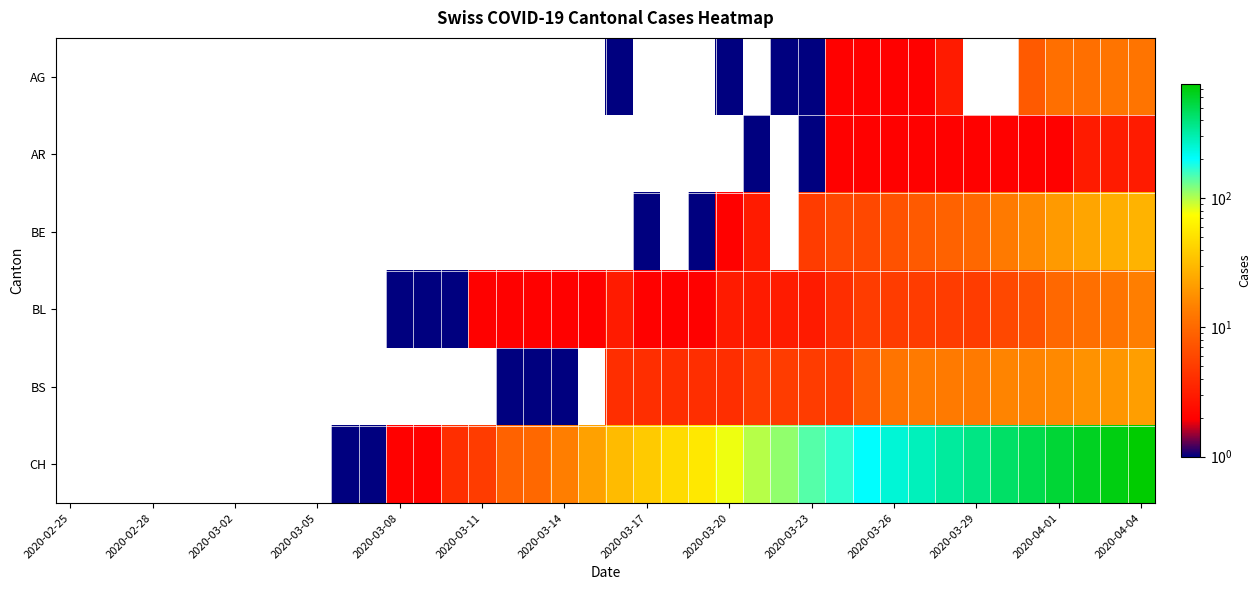

How many series are shown in this chart?

6